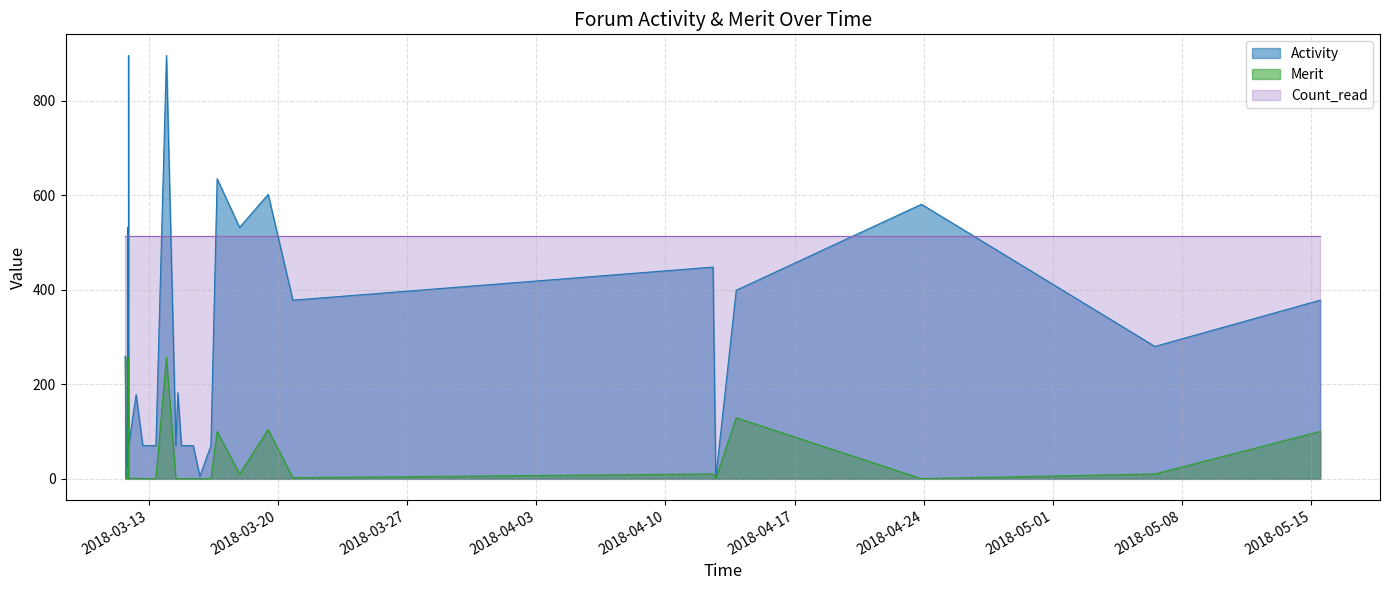

What is the difference between the highest and lowest values at 1?

514